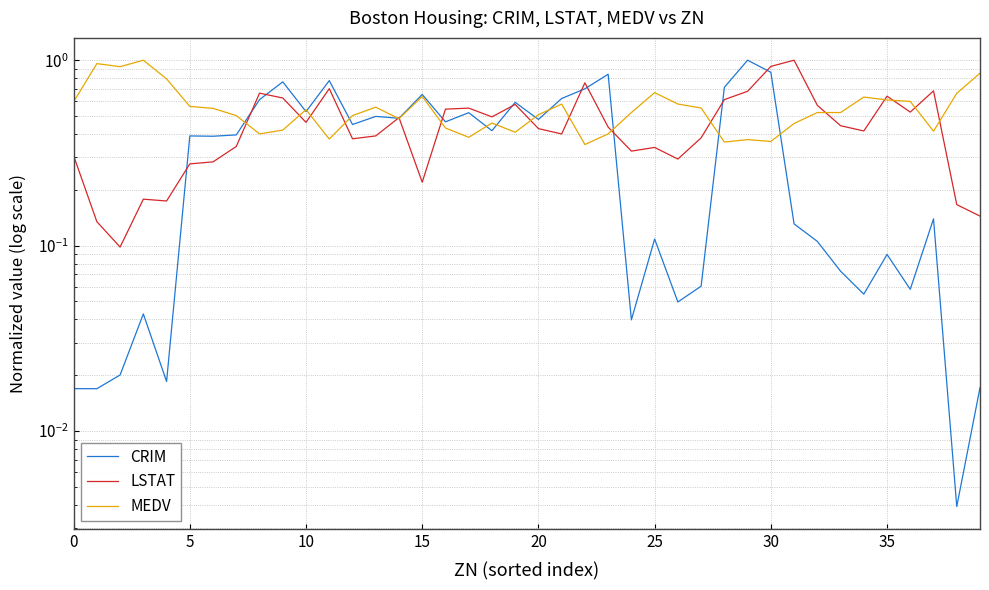

Reading right to left, what are all the values shown in this chart?

CRIM: 0.0	0.0	0.1	0.1	0.1	0.1	0.1	0.1	0.1	0.9	1.0	0.7	0.1	0.0	0.1	0.0	0.8	0.7	0.6	0.5	0.6	0.4	0.5	0.5	0.7	0.5	0.5	0.5	0.8	0.5	0.8	0.6	0.4	0.4	0.4	0.0	0.0	0.0	0.0	0.0
LSTAT: 0.1	0.2	0.7	0.5	0.6	0.4	0.4	0.6	1.0	0.9	0.7	0.6	0.4	0.3	0.3	0.3	0.4	0.8	0.4	0.4	0.6	0.5	0.6	0.5	0.2	0.5	0.4	0.4	0.7	0.5	0.6	0.7	0.3	0.3	0.3	0.2	0.2	0.1	0.1	0.3
MEDV: 0.9	0.7	0.4	0.6	0.6	0.6	0.5	0.5	0.5	0.4	0.4	0.4	0.6	0.6	0.7	0.5	0.4	0.4	0.6	0.5	0.4	0.5	0.4	0.4	0.6	0.5	0.6	0.5	0.4	0.5	0.4	0.4	0.5	0.5	0.6	0.8	1.0	0.9	1.0	0.6